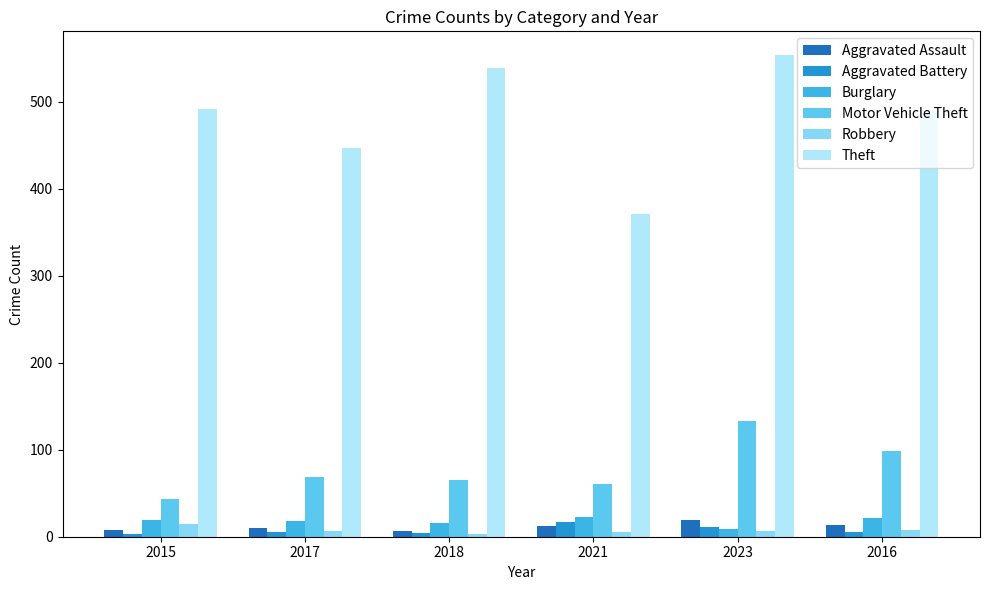

What are all the series names shown in the legend?

Aggravated Assault, Aggravated Battery, Burglary, Motor Vehicle Theft, Robbery, Theft